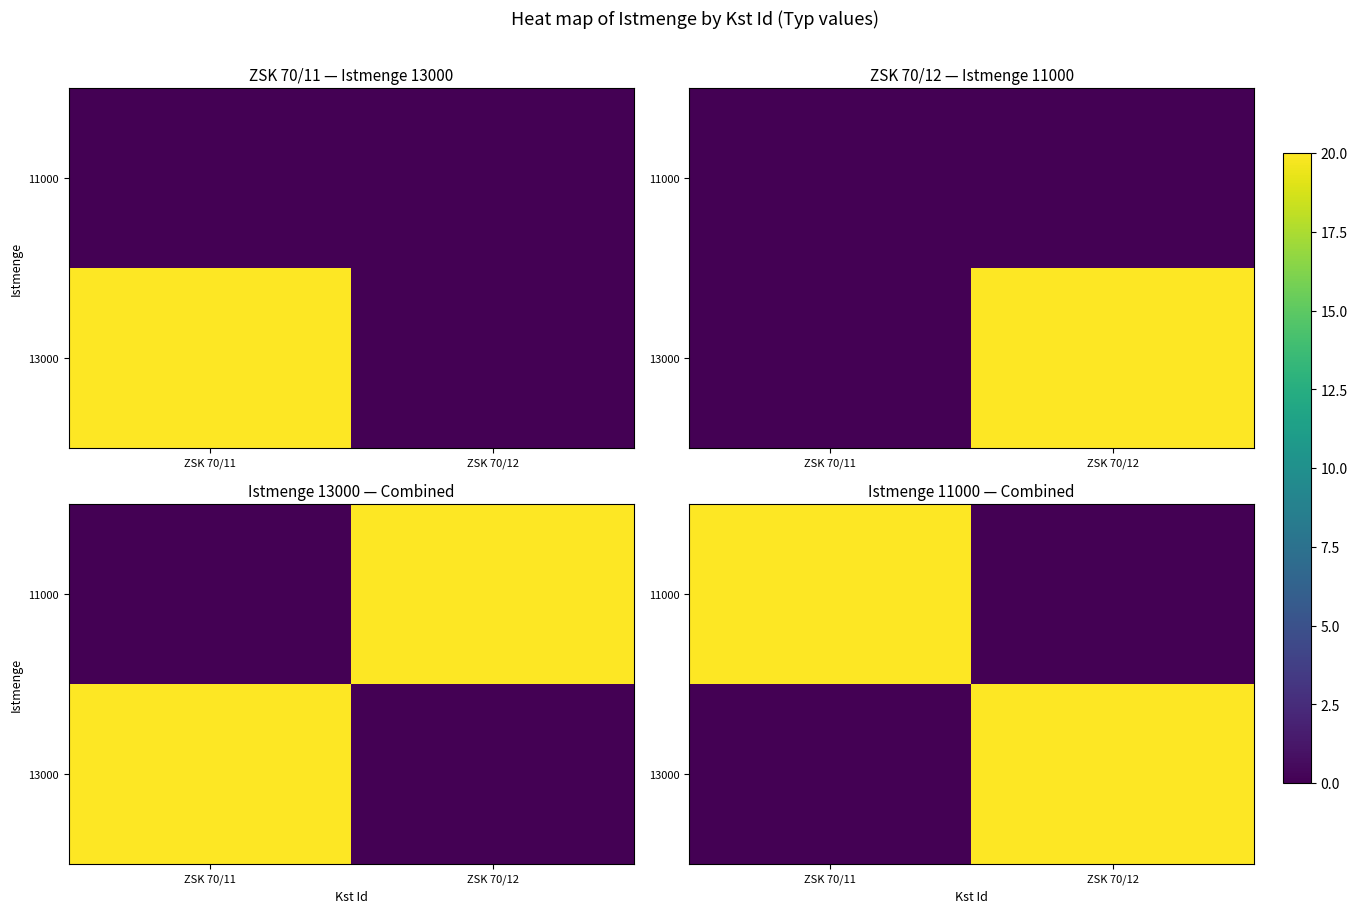

At how many categories does at least one series exceed 13?

2